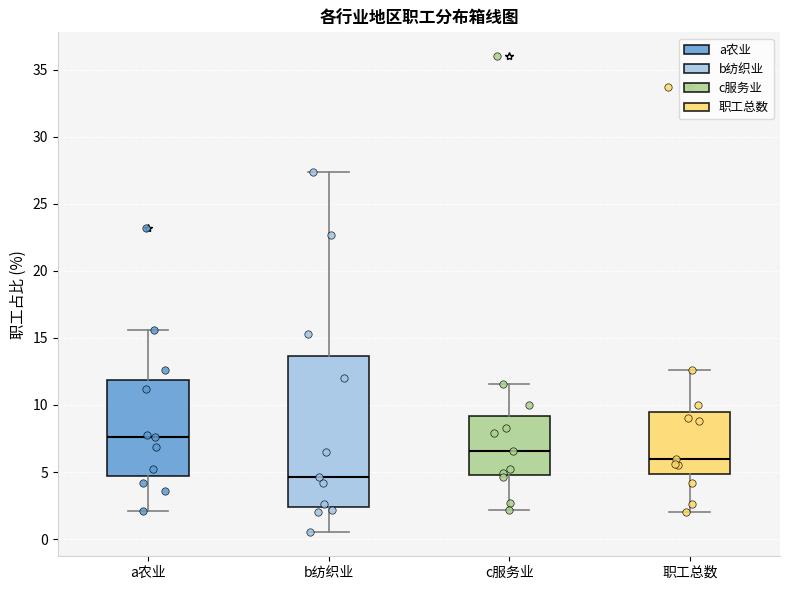

Reading left to right, read every box against the y-axis: the position of its median line, the range the box covers, and the ends of its whiskers. The values are not printed on the chart, so give them approximately, as read against the axis.

a农业: median 7.5, box 4.5 to 12.0, whiskers 2.0 to 15.5
b纺织业: median 4.5, box 2.5 to 13.5, whiskers 0.5 to 27.5
c服务业: median 6.5, box 5.0 to 9.0, whiskers 2.0 to 11.5
职工总数: median 6.0, box 5.0 to 9.5, whiskers 2.0 to 12.5